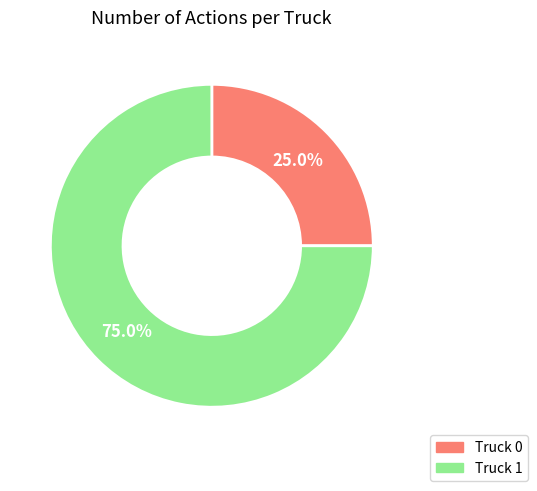

Combined, what portion of the pie is Truck 0 and Truck 1?

100.0%